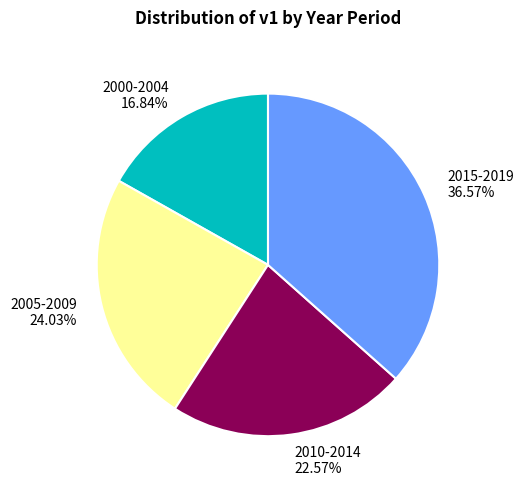

What percentage do 2015-2019 and 2010-2014 together represent?

59.1%